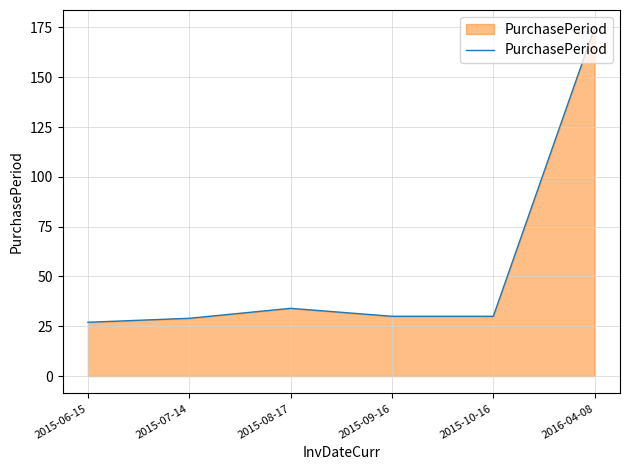

What is the minimum value shown in the chart?

27